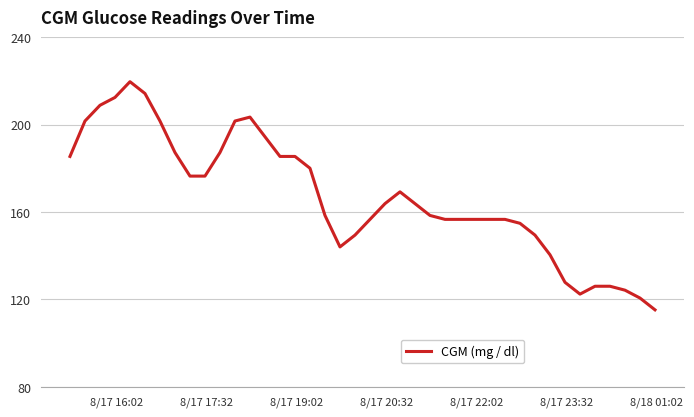

What is the difference between the maximum and minimum values?

104.4